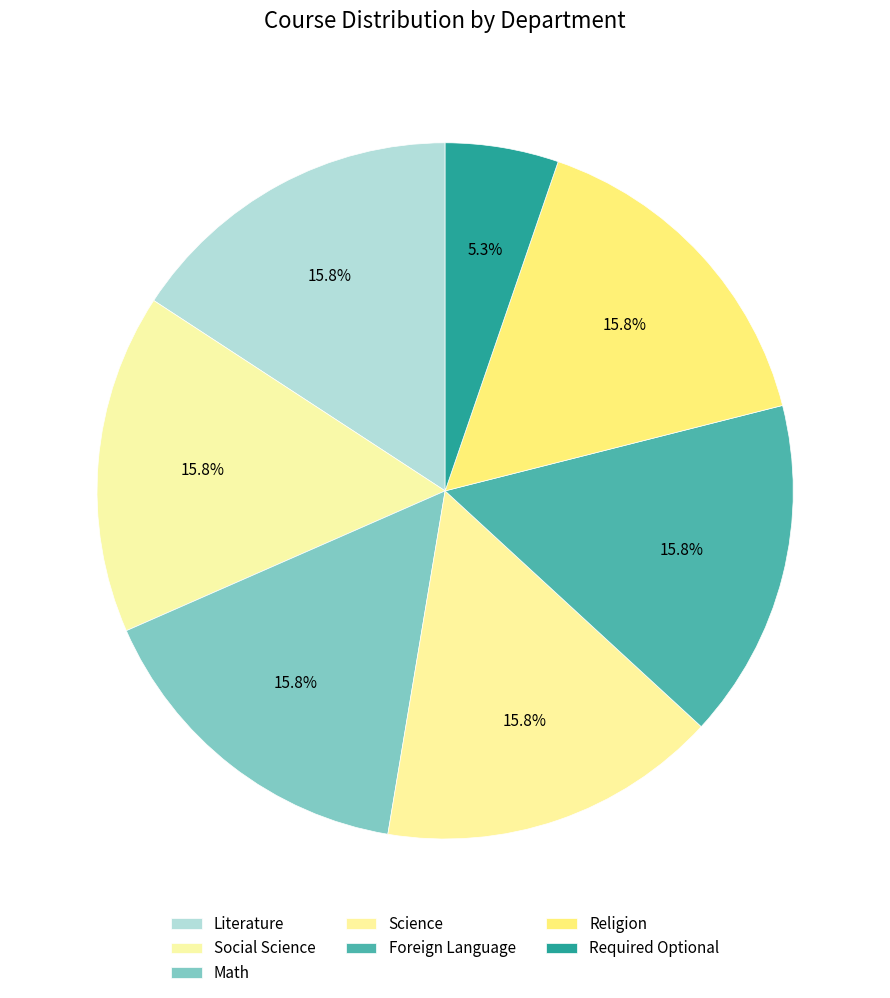

Does Social Science account for over 50% of the chart?

No